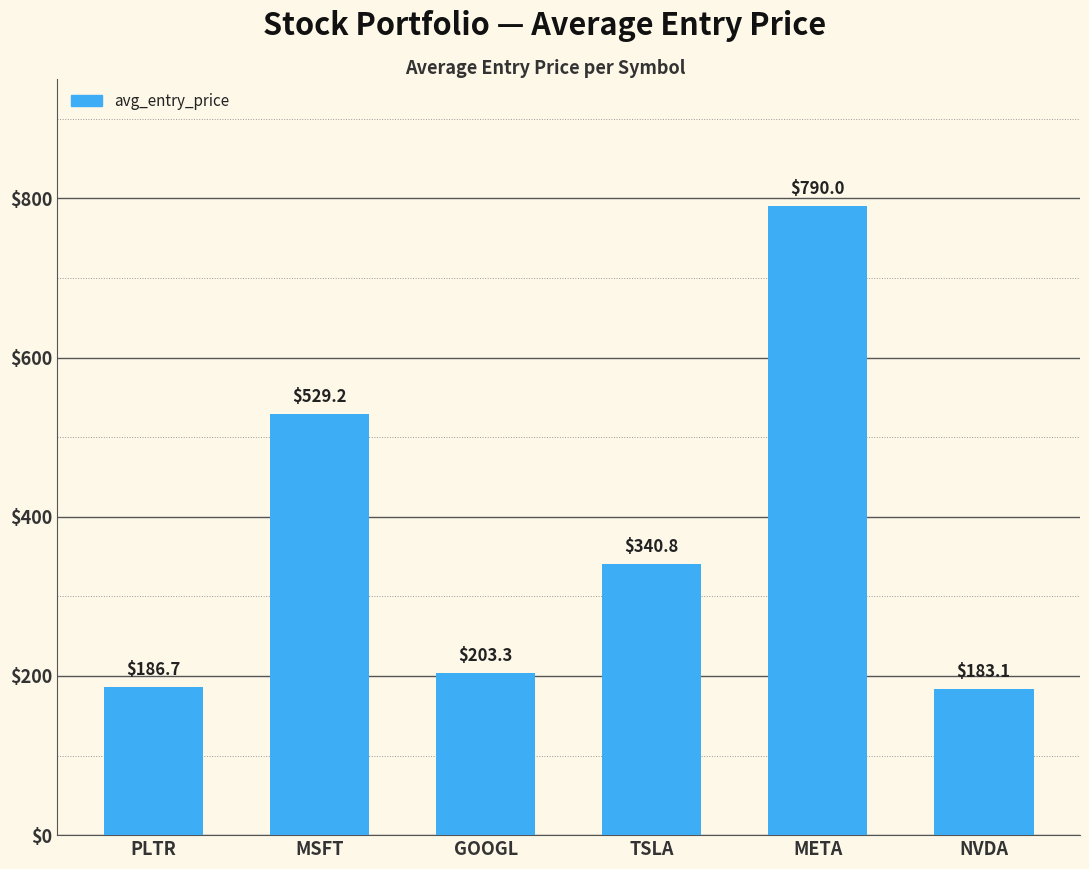

True or false: the data shows 126.8 at NVDA.

False